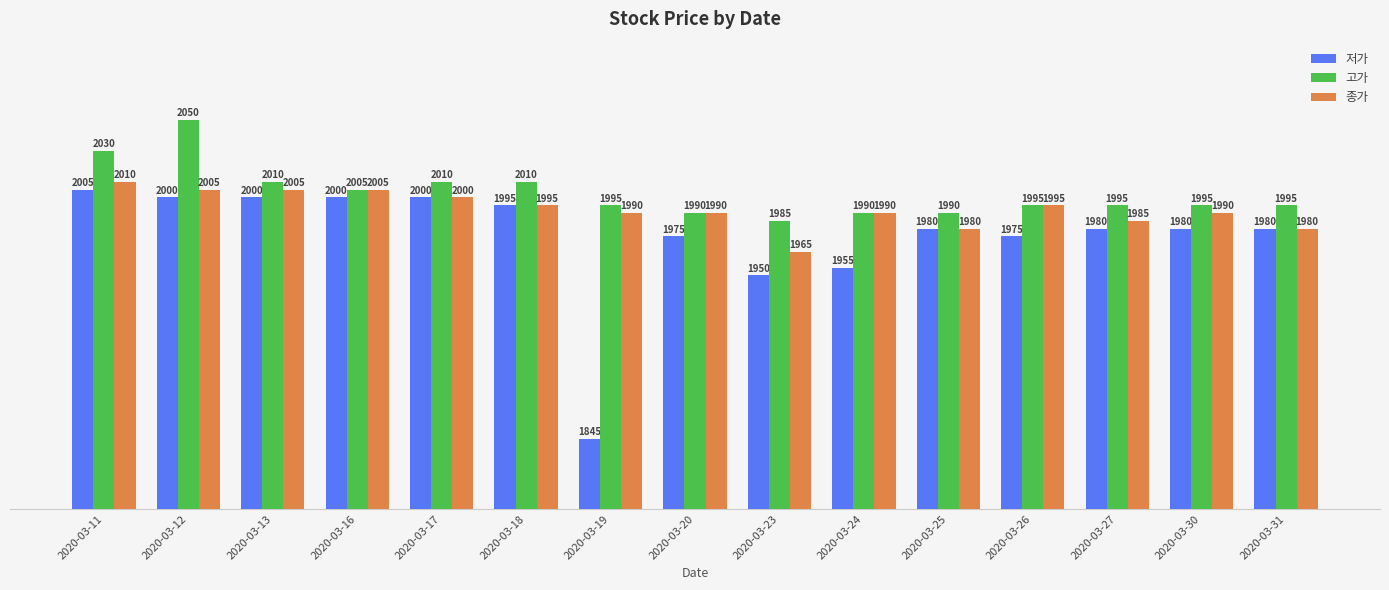

Reading left to right, extract all data points from this chart.

저가: 2020-03-11=2005	2020-03-12=2000	2020-03-13=2000	2020-03-16=2000	2020-03-17=2000	2020-03-18=1995	2020-03-19=1845	2020-03-20=1975	2020-03-23=1950	2020-03-24=1955	2020-03-25=1980	2020-03-26=1975	2020-03-27=1980	2020-03-30=1980	2020-03-31=1980
고가: 2020-03-11=2030	2020-03-12=2050	2020-03-13=2010	2020-03-16=2005	2020-03-17=2010	2020-03-18=2010	2020-03-19=1995	2020-03-20=1990	2020-03-23=1985	2020-03-24=1990	2020-03-25=1990	2020-03-26=1995	2020-03-27=1995	2020-03-30=1995	2020-03-31=1995
종가: 2020-03-11=2010	2020-03-12=2005	2020-03-13=2005	2020-03-16=2005	2020-03-17=2000	2020-03-18=1995	2020-03-19=1990	2020-03-20=1990	2020-03-23=1965	2020-03-24=1990	2020-03-25=1980	2020-03-26=1995	2020-03-27=1985	2020-03-30=1990	2020-03-31=1980